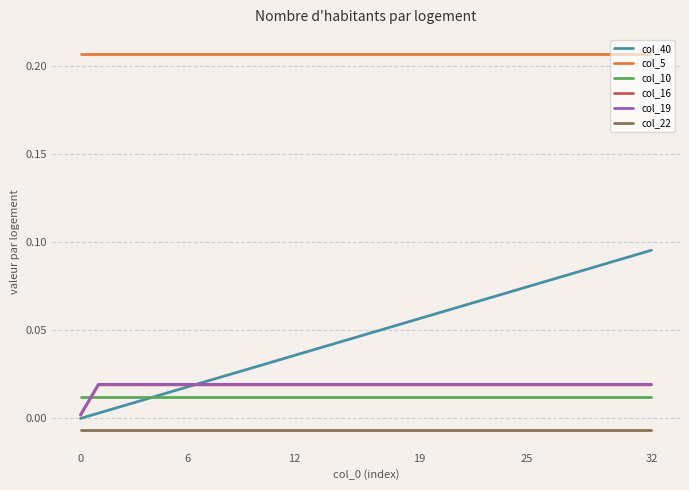

Which series has the largest total across all categories?

col_5